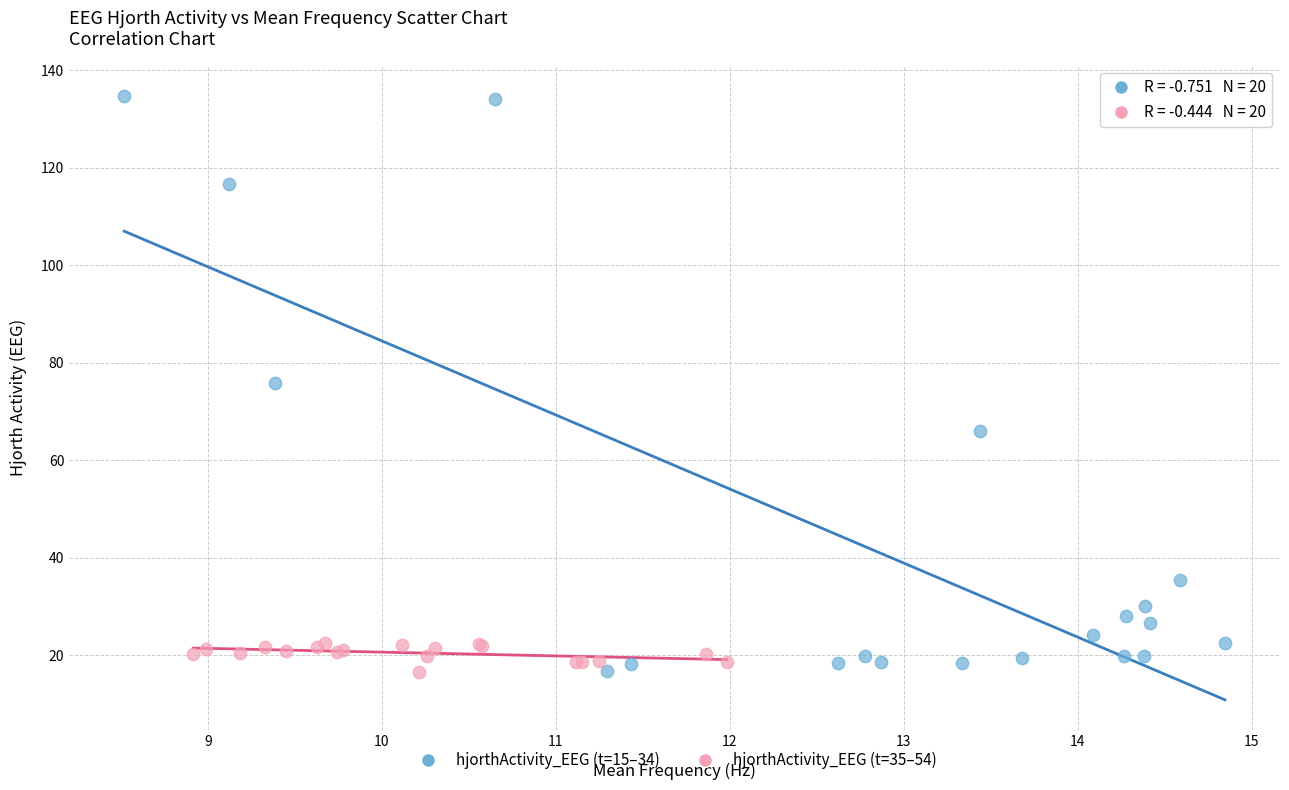

Which series has the largest Y range (max minus min)?

hjorthActivity_EEG (t=15–34)